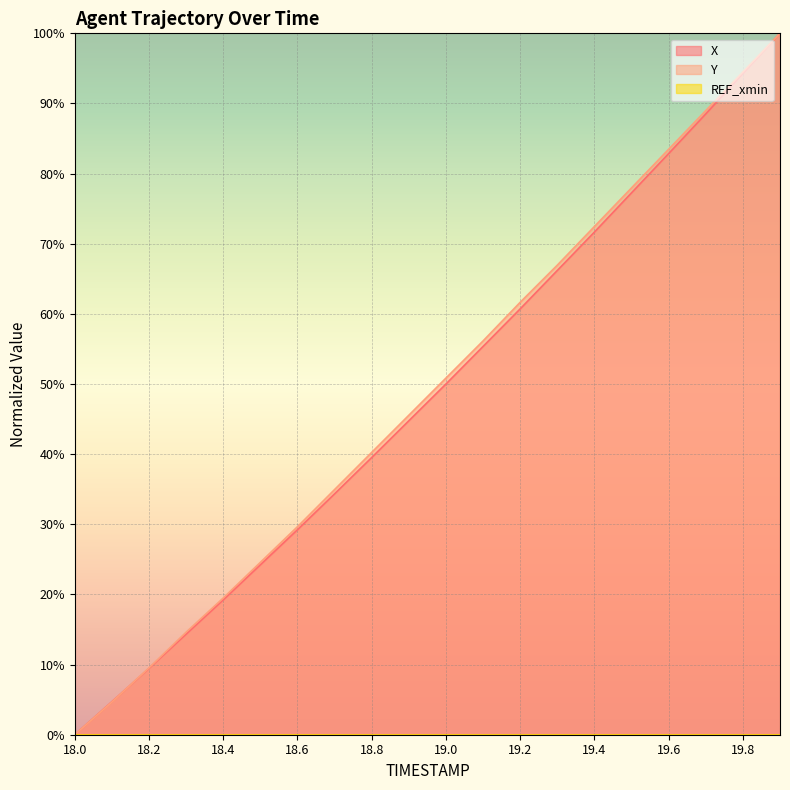

How many intersections are there between X and Y?

1